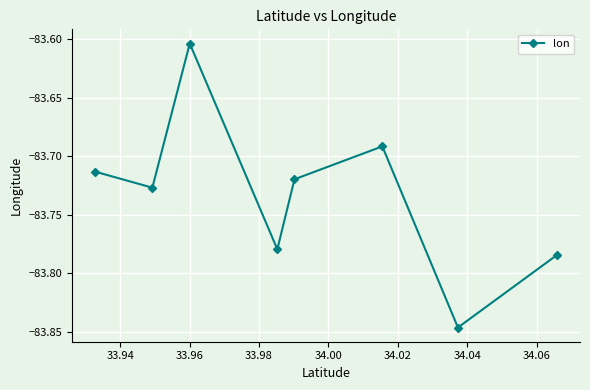

How many interior local peaks (higher than both neighbors) does the data have?

2